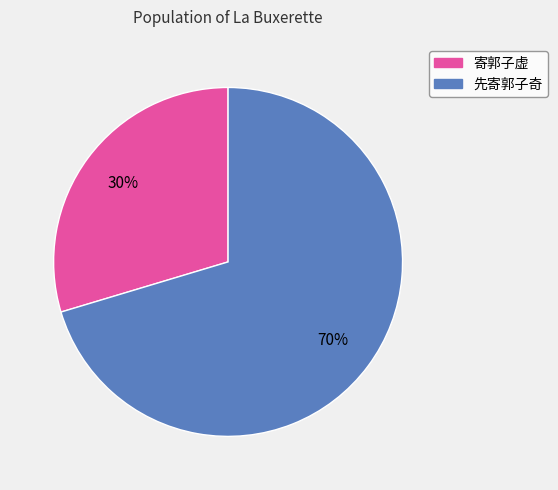

Is 先寄郭子奇 the majority of the pie?

Yes